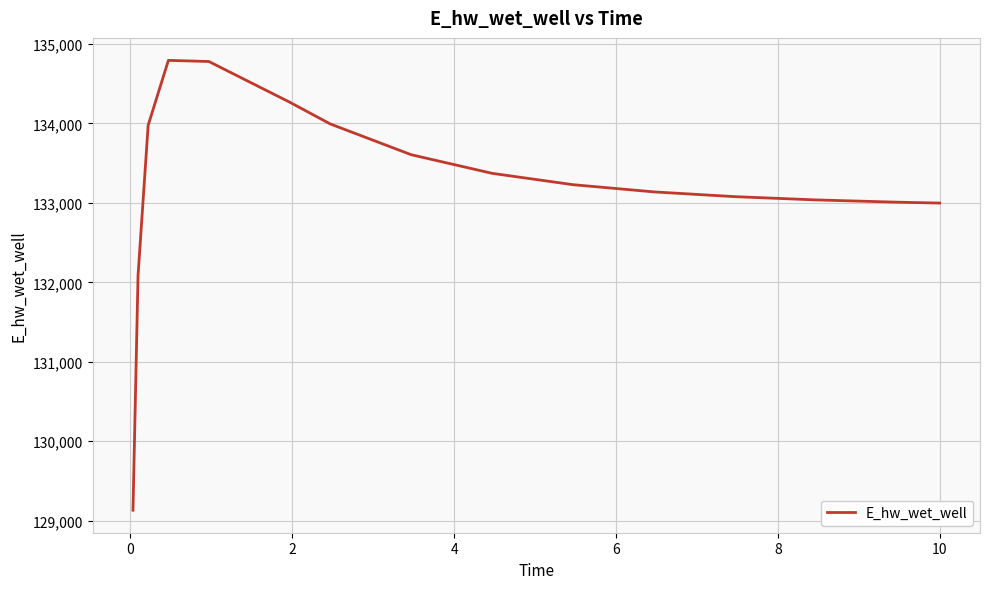

What is the difference between the maximum and minimum values?

5662.0